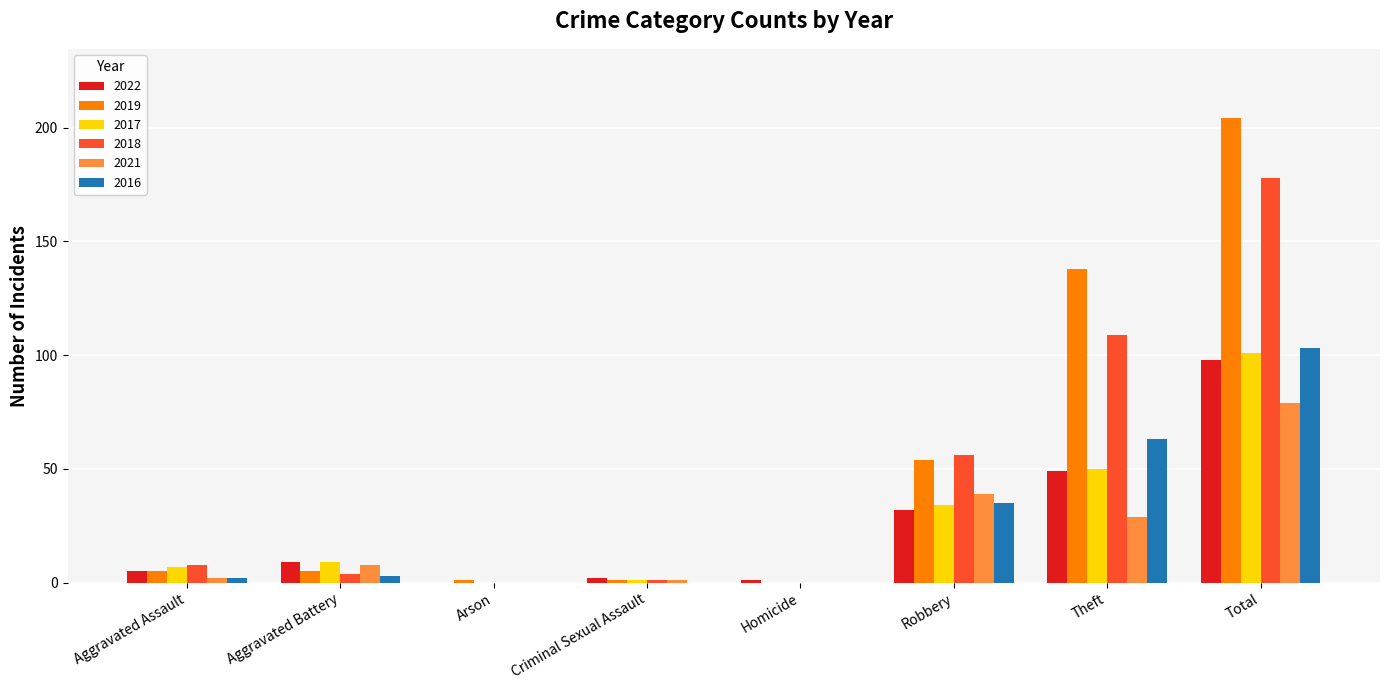

At which category is the sum across all series the highest?

Total